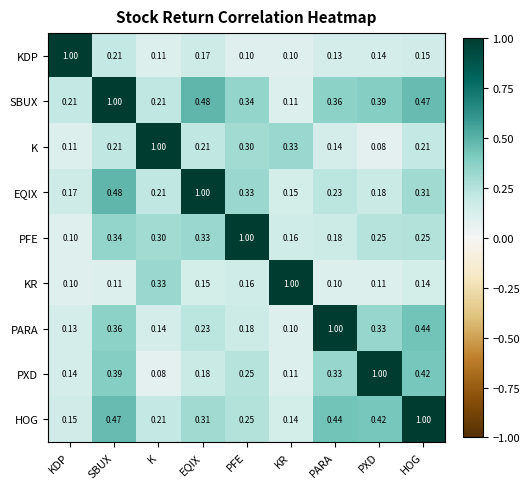

Where is PFE nearest to the value 0?

KDP